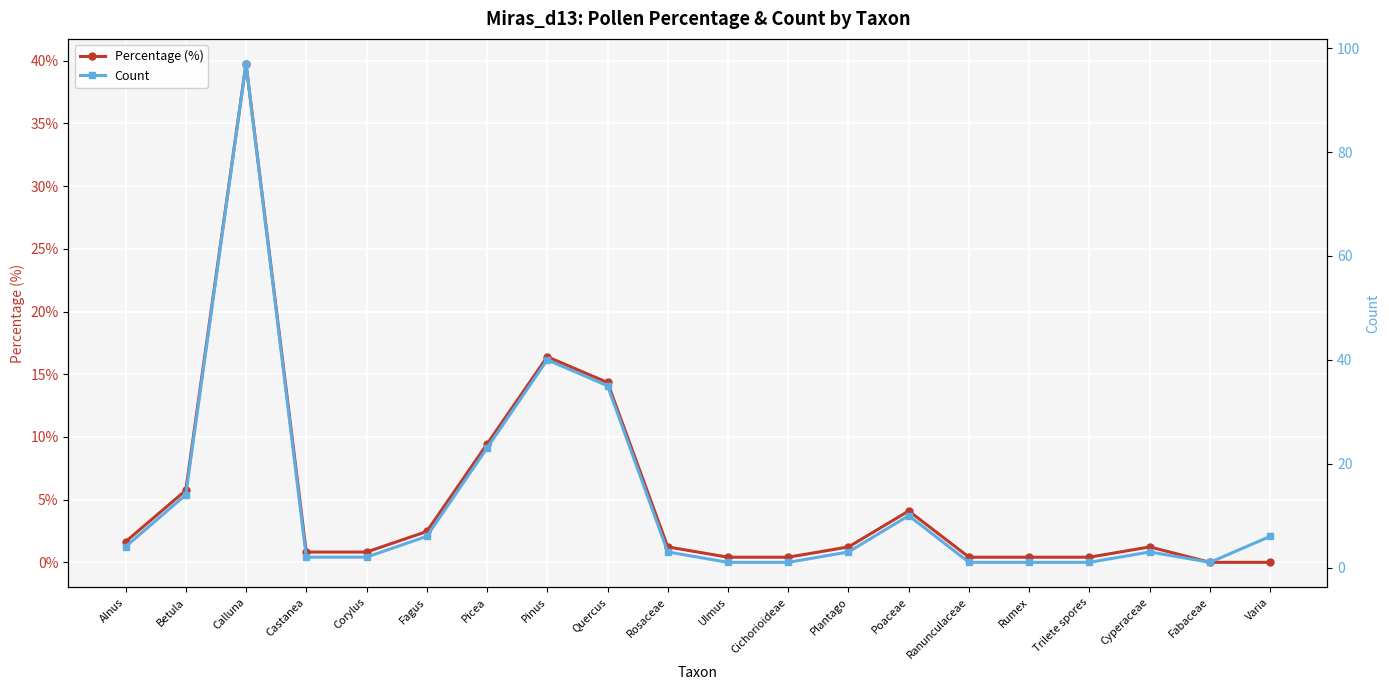

The value of Percentage (%) at Calluna is 39.8. True or false?

True